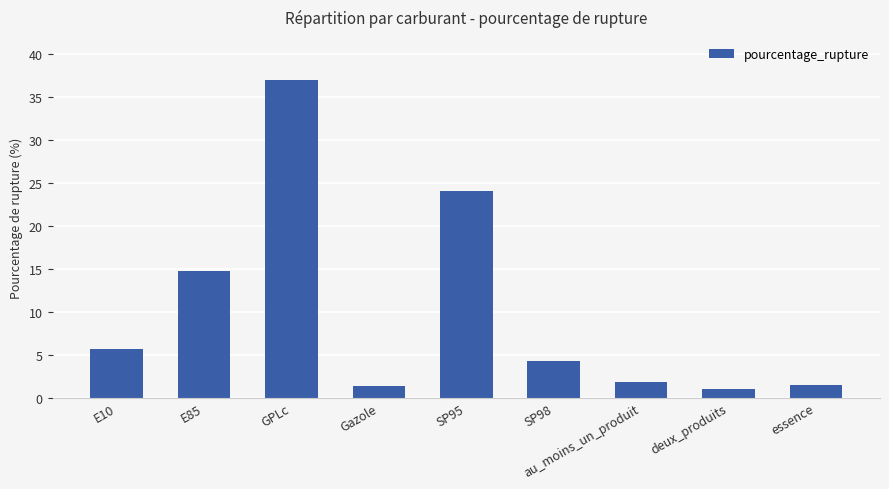

What is the label of the 8th bar from the left?

deux_produits